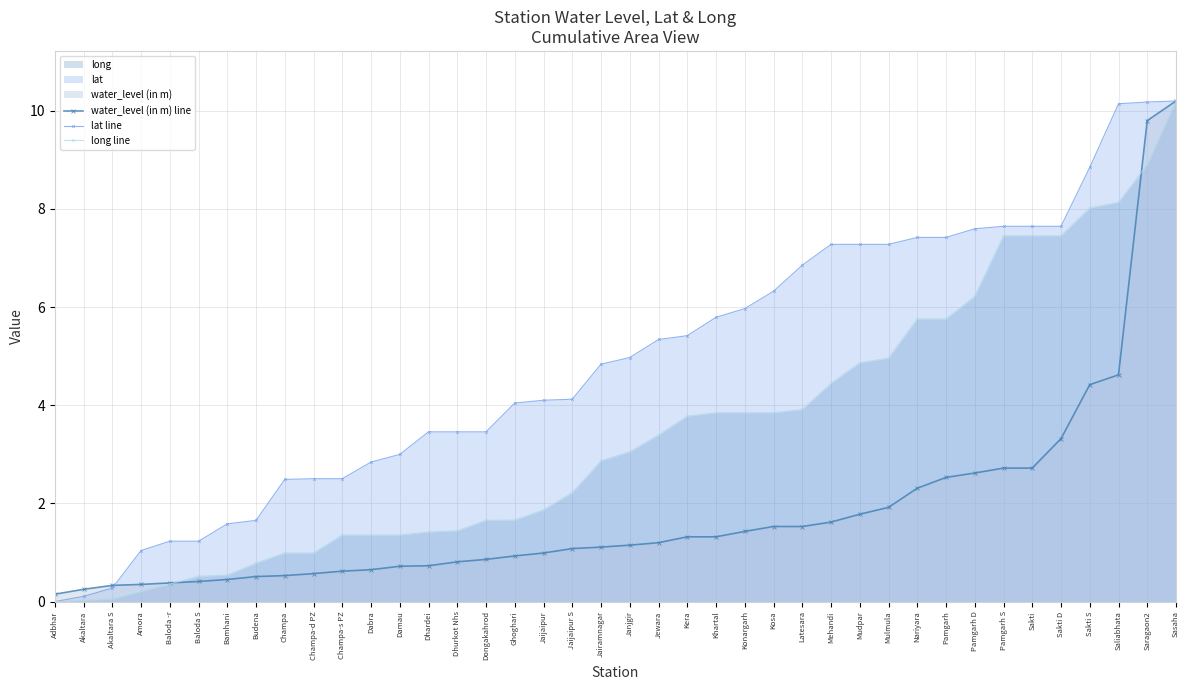

List the labels in order of water_level (in m) line value, largest first.

Sasaha, Saragaon2, Saliabhata, Sakti S, Sakti D, Pamgarh S, Sakti, Pamgarh D, Pamgarh, Nariyara, Mulmula, Mudpar, Mehandi, Kosa, Latesara, Konargarh, Kera, Khartal, Jewara, Janjgir, Jairamnagar, Jaijaipur S, Jaijaipur, Ghoghari, Dongakahrod, Dhurkot Nhs, Dhardei, Damau, Dabra, Champa-s PZ, Champa-d PZ, Champa, Budena, Bamhani, Baloda S, Baloda -r, Amora, Akaltara S, Akaltara, Adbhar